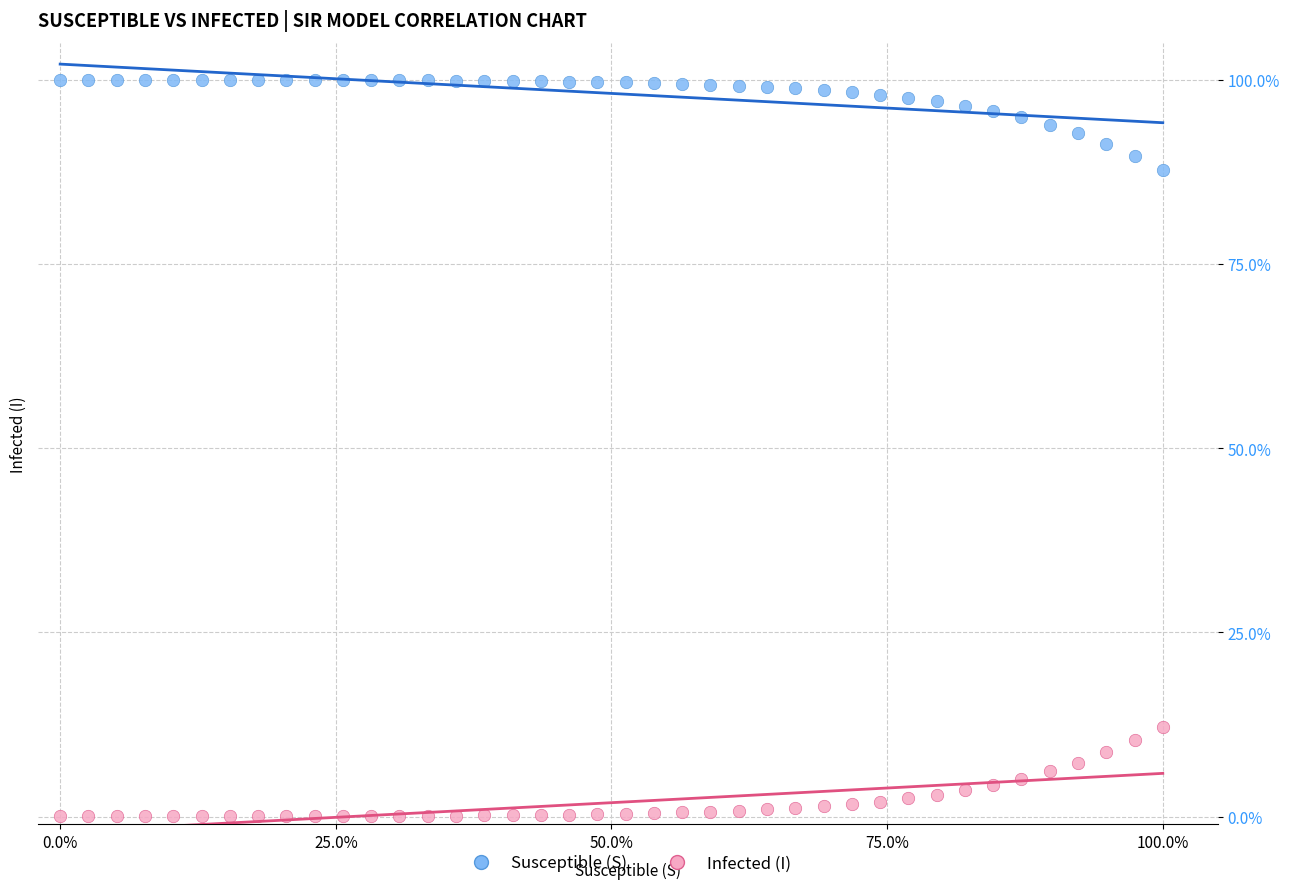

Which series reaches the minimum Y coordinate?

Infected (I)